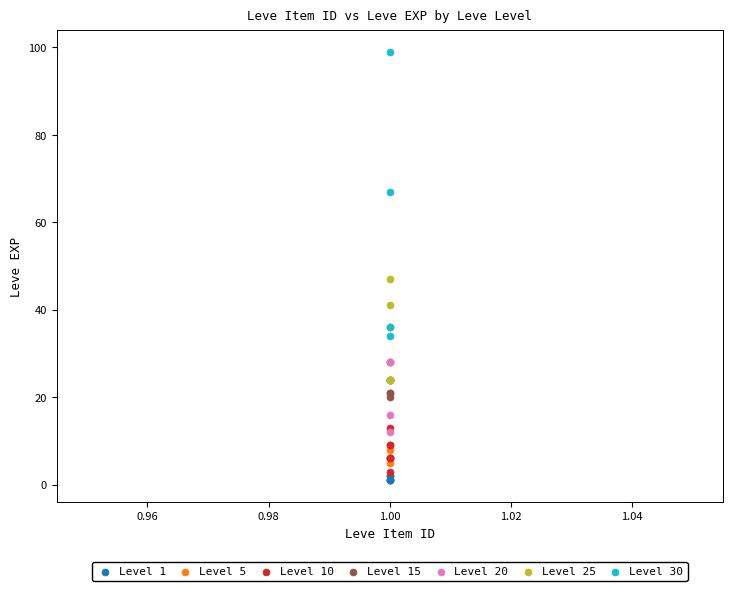

Which series has the widest spread of Y values?

Level 30